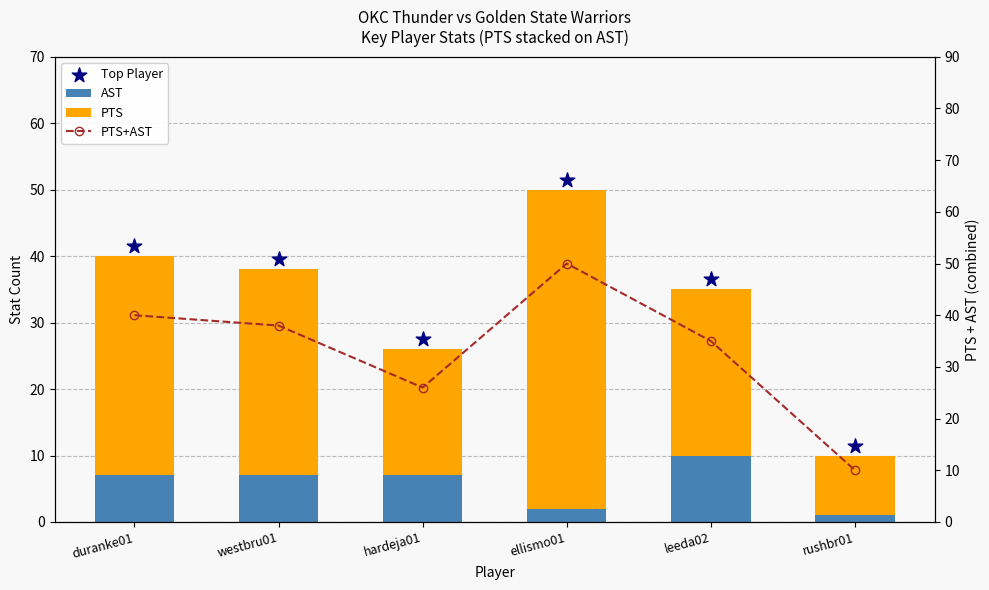

What is the total value across all series at hardeja01?

79.5